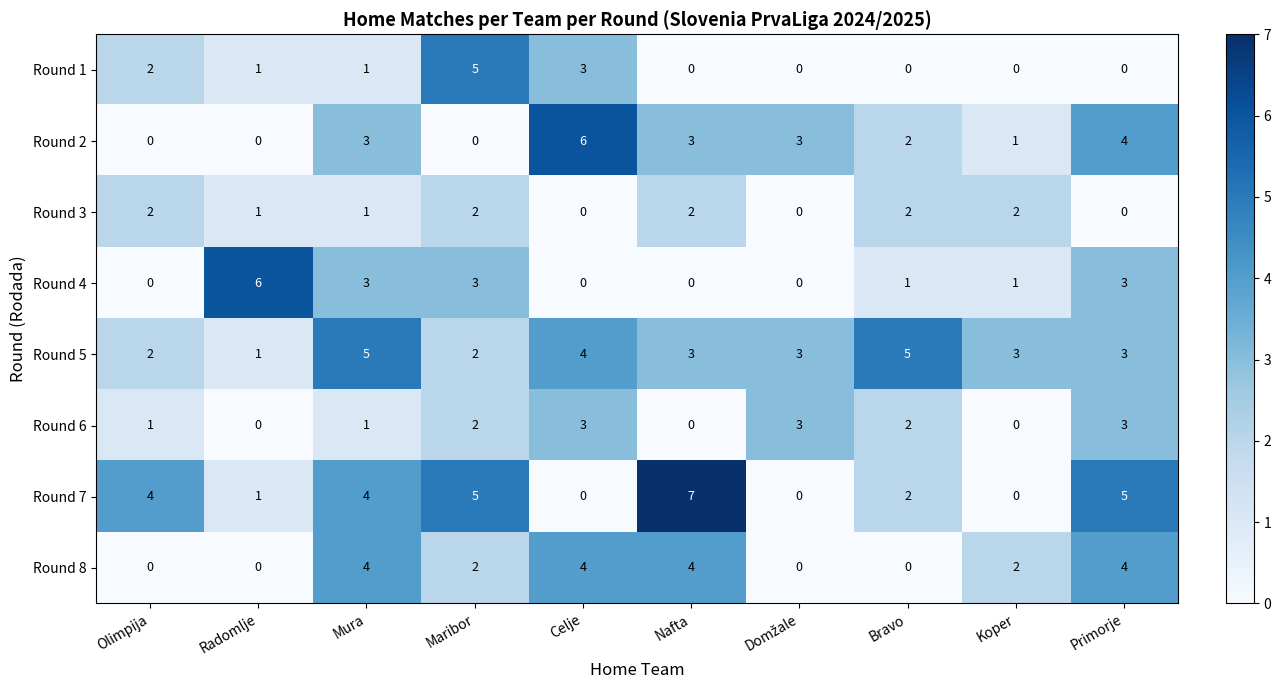

What is the total value across all series at Celje?

20